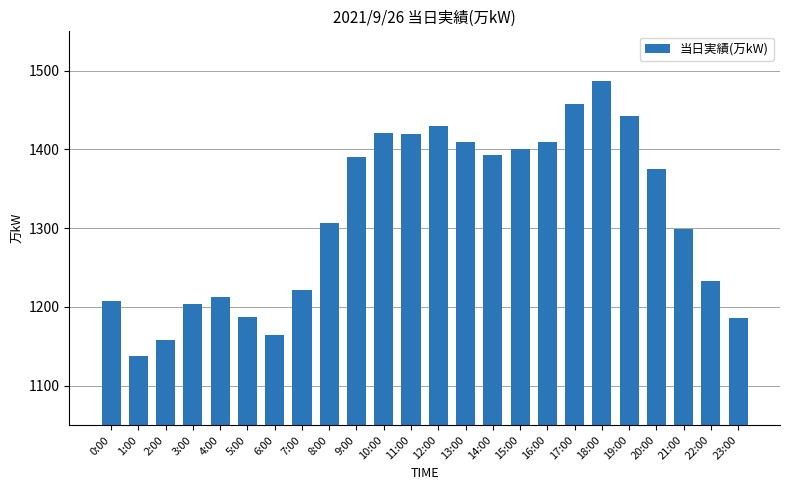

At which category does the chart reach its peak across all series?

18:00